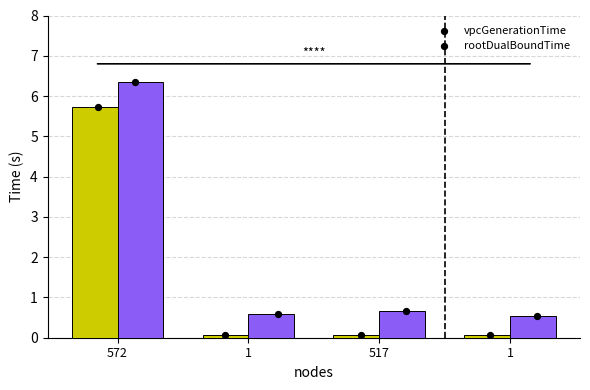

Which series reaches the minimum Y coordinate?

vpcGenerationTime